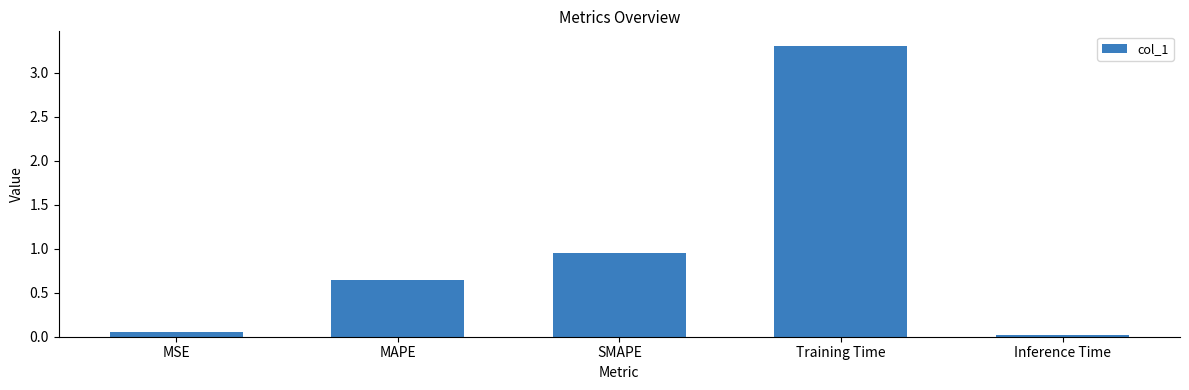

Rank the categories by value from lowest to highest.

Inference Time, MSE, MAPE, SMAPE, Training Time